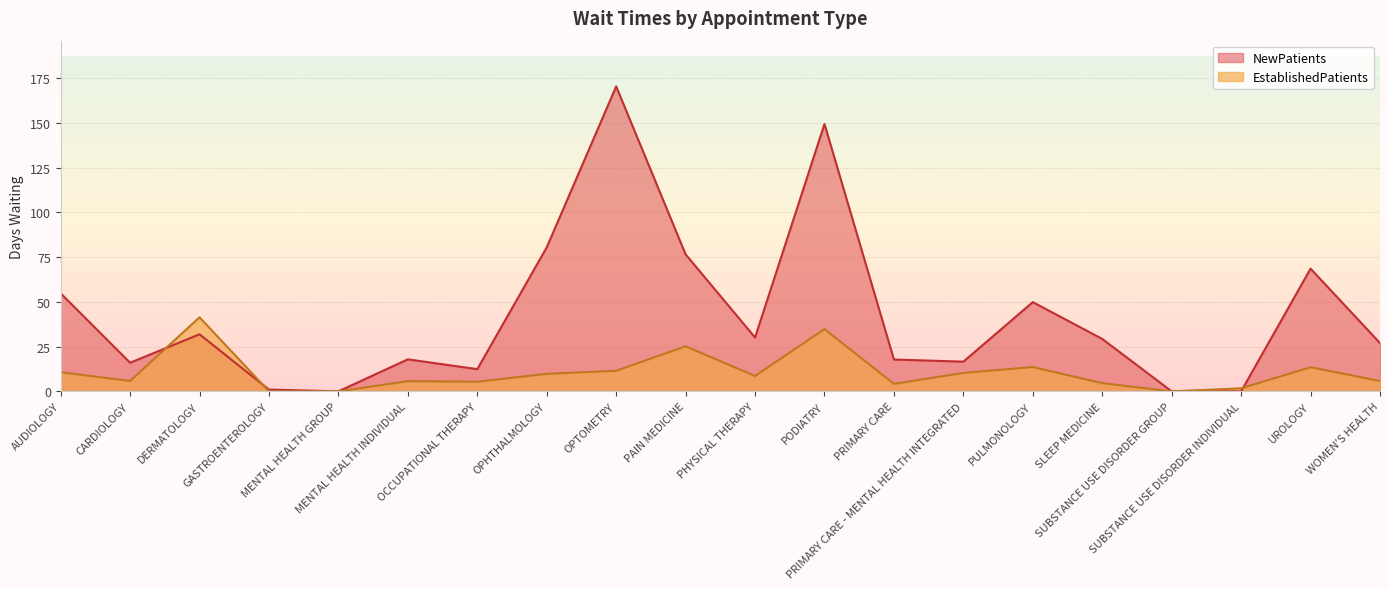

List the series in order of their overall mean, highest first.

NewPatients, EstablishedPatients